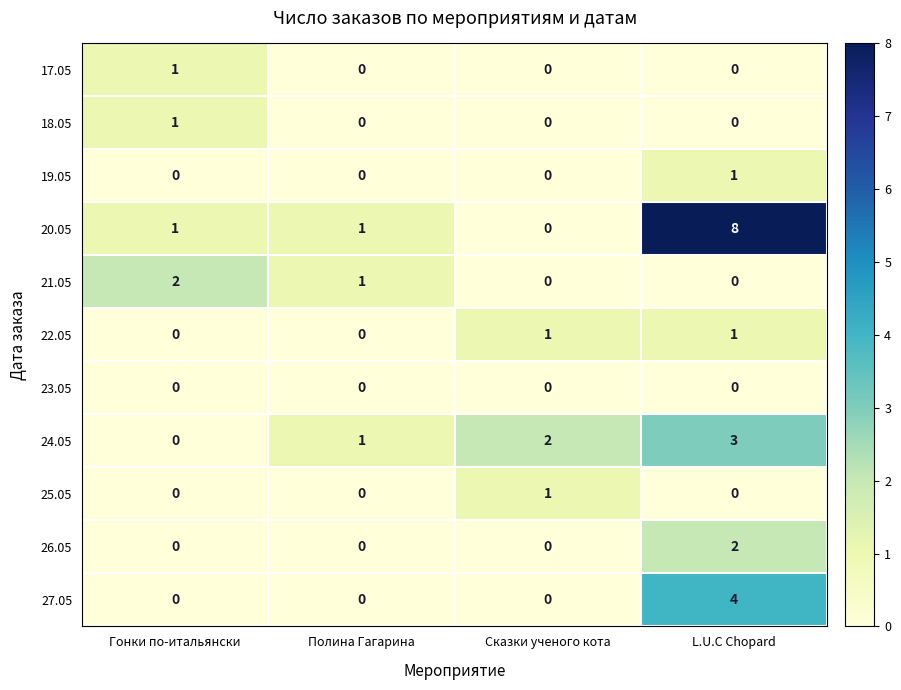

Which series has the widest spread of values?

20.05